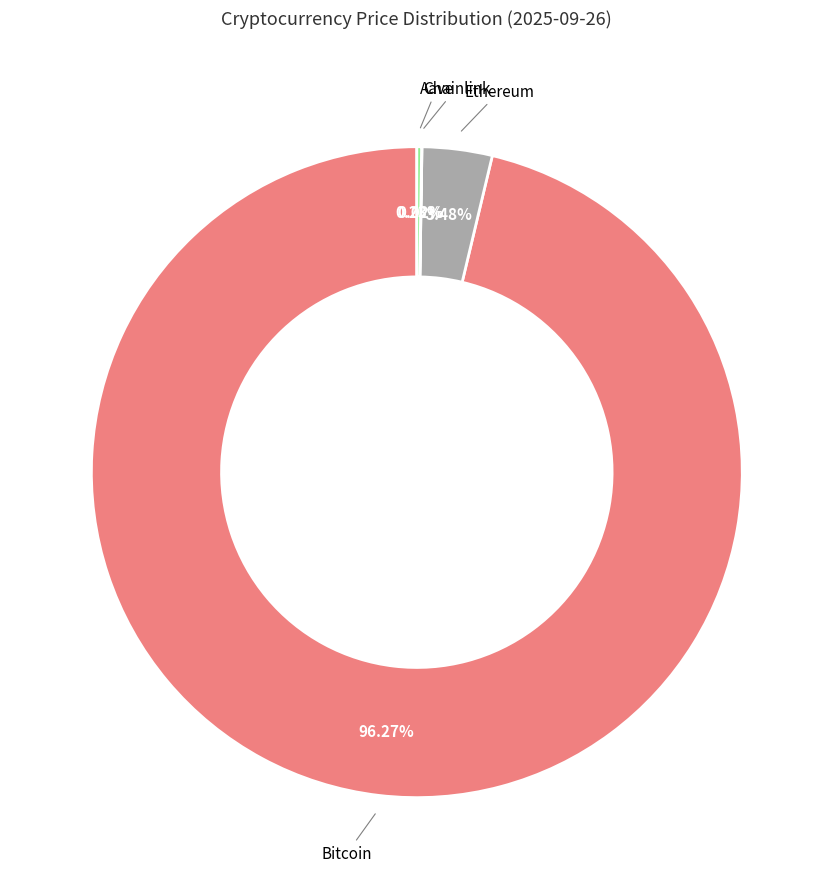

Which slice represents more than half of the pie?

Bitcoin